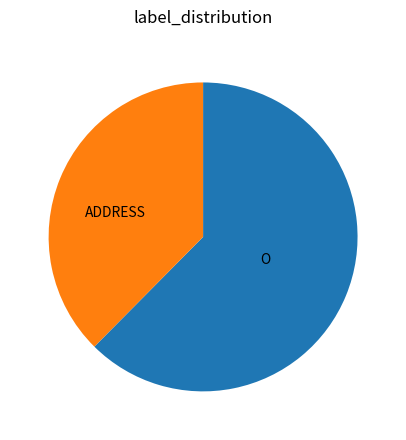

Does any single category account for the majority?

Yes